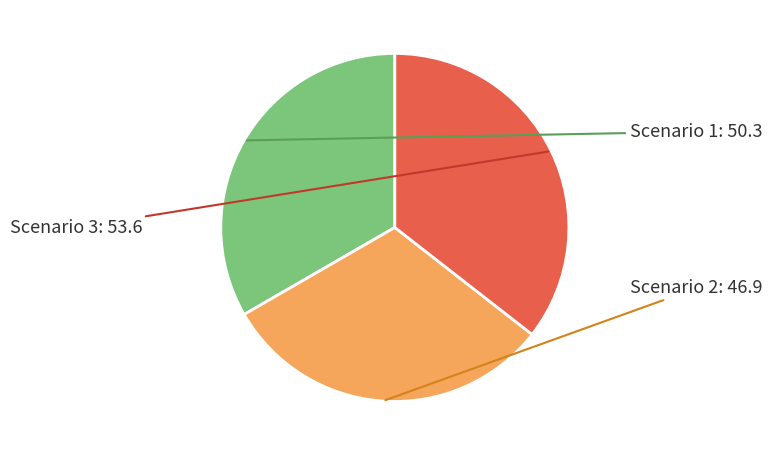

Does any single category account for the majority?

No